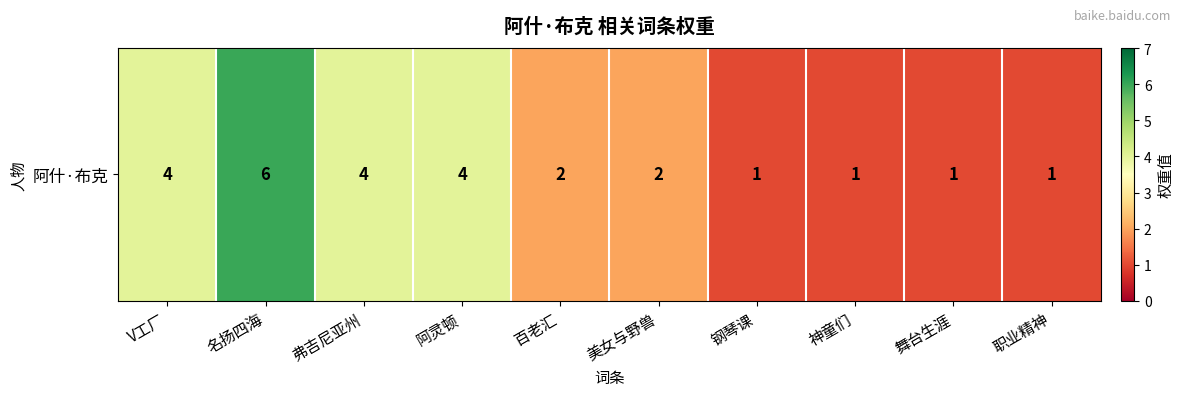

List the labels in order of value, largest first.

名扬四海, V工厂, 弗吉尼亚州, 阿灵顿, 百老汇, 美女与野兽, 钢琴课, 神童们, 舞台生涯, 职业精神